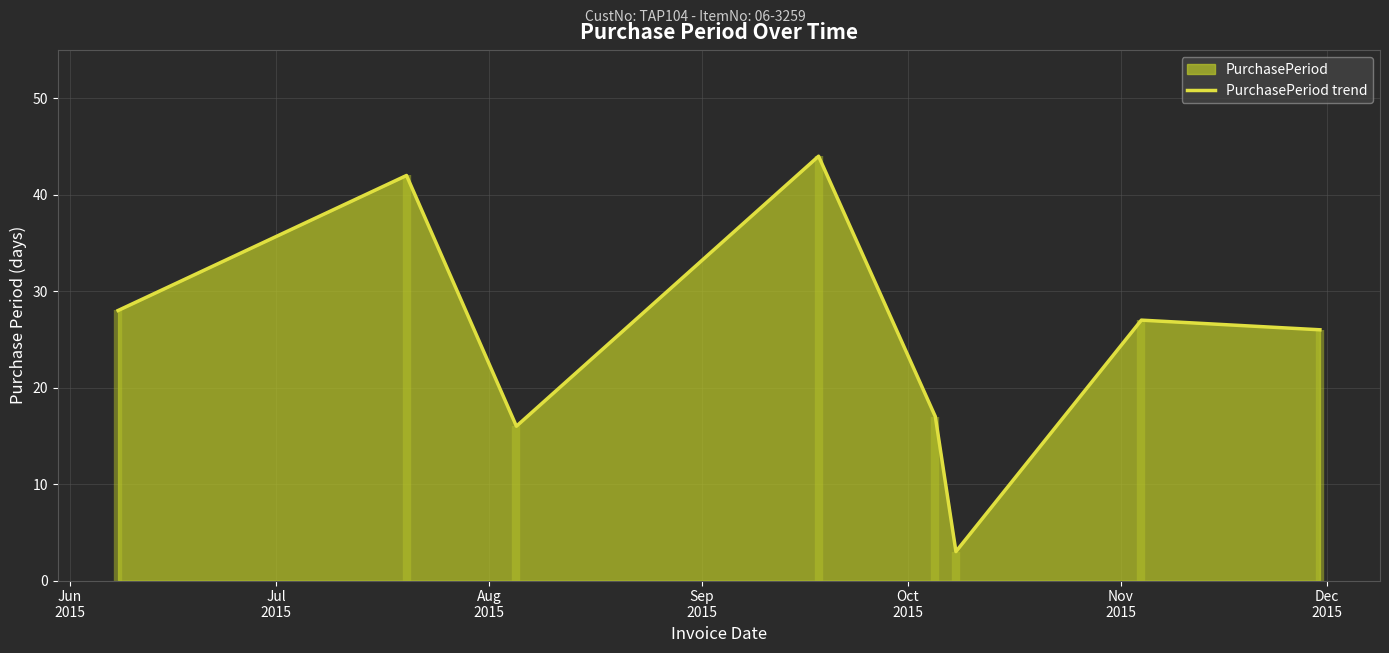

What is the minimum value for PurchasePeriod trend?

3